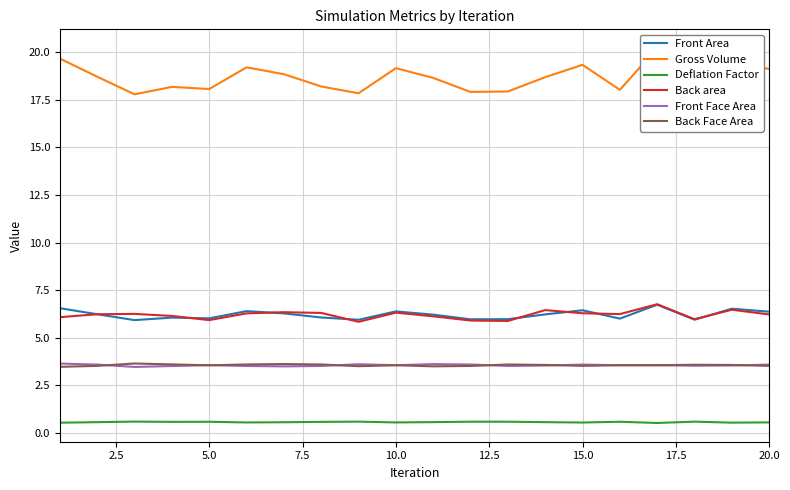

What is the value of the Gross Volume point at the 5th from the left?

18.1